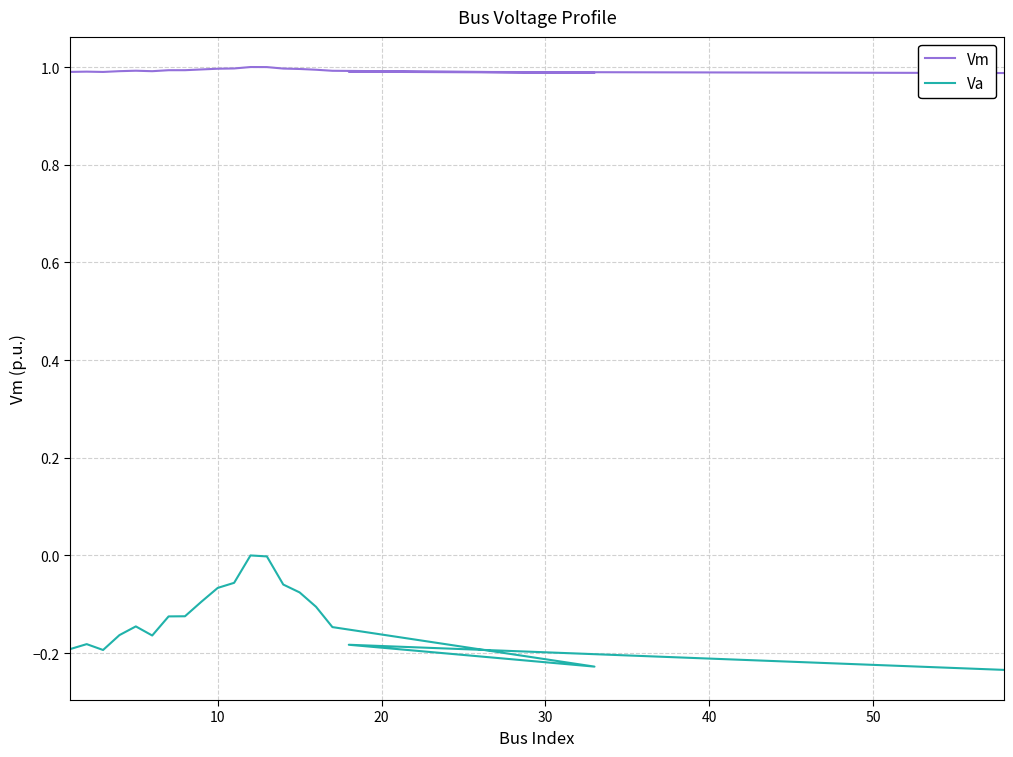

True or false: Vm and Va cross at least once.

False